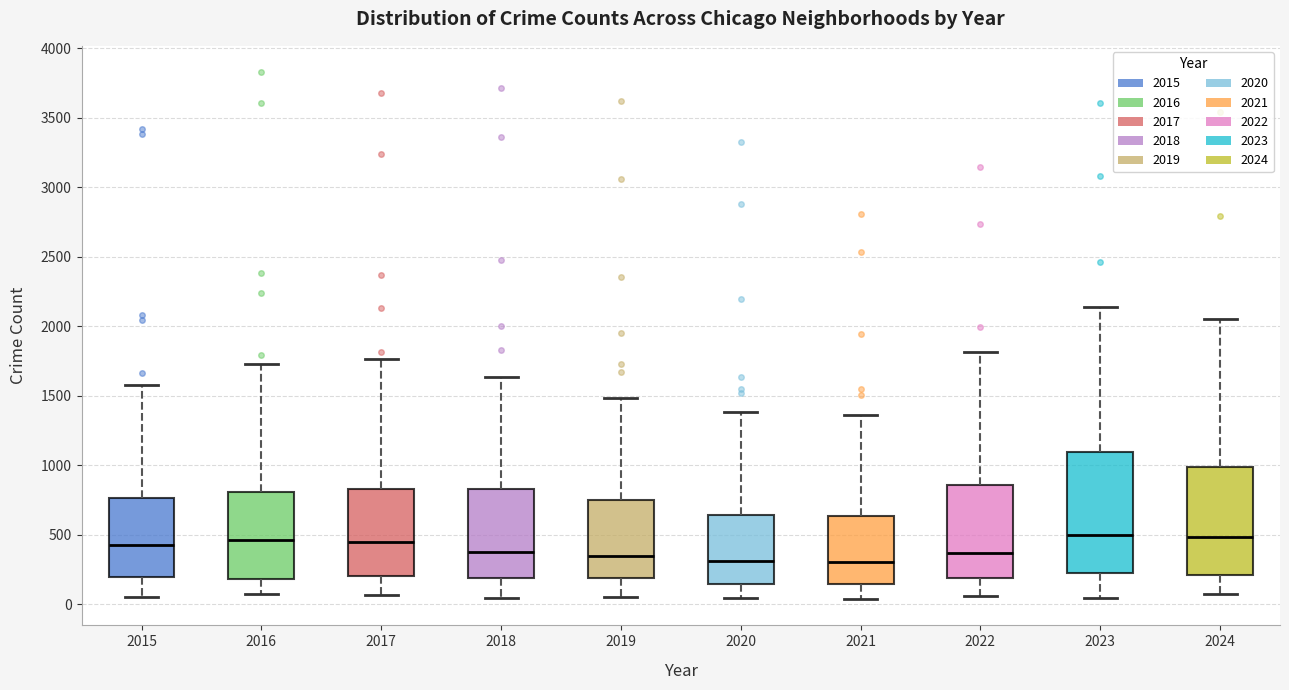

Reading left to right, read every box against the y-axis: the position of its median line, the range the box covers, and the ends of its whiskers. The values are not printed on the chart, so give them approximately, as read against the axis.

2015: median 450, box 200 to 750, whiskers 50 to 1600
2016: median 450, box 200 to 800, whiskers 50 to 1750
2017: median 450, box 200 to 850, whiskers 50 to 1750
2018: median 350, box 200 to 850, whiskers 50 to 1650
2019: median 350, box 200 to 750, whiskers 50 to 1500
2020: median 300, box 150 to 650, whiskers 50 to 1400
2021: median 300, box 150 to 650, whiskers 50 to 1350
2022: median 350, box 200 to 850, whiskers 50 to 1800
2023: median 500, box 250 to 1100, whiskers 50 to 2150
2024: median 500, box 200 to 1000, whiskers 100 to 2050